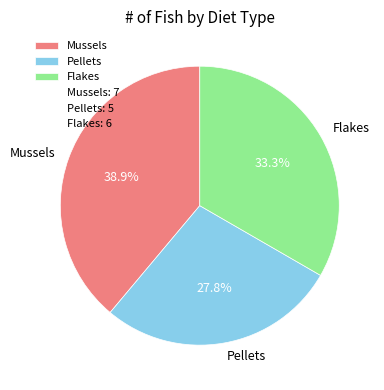

To the nearest percent, what is the combined percentage of Mussels and Flakes?

72%